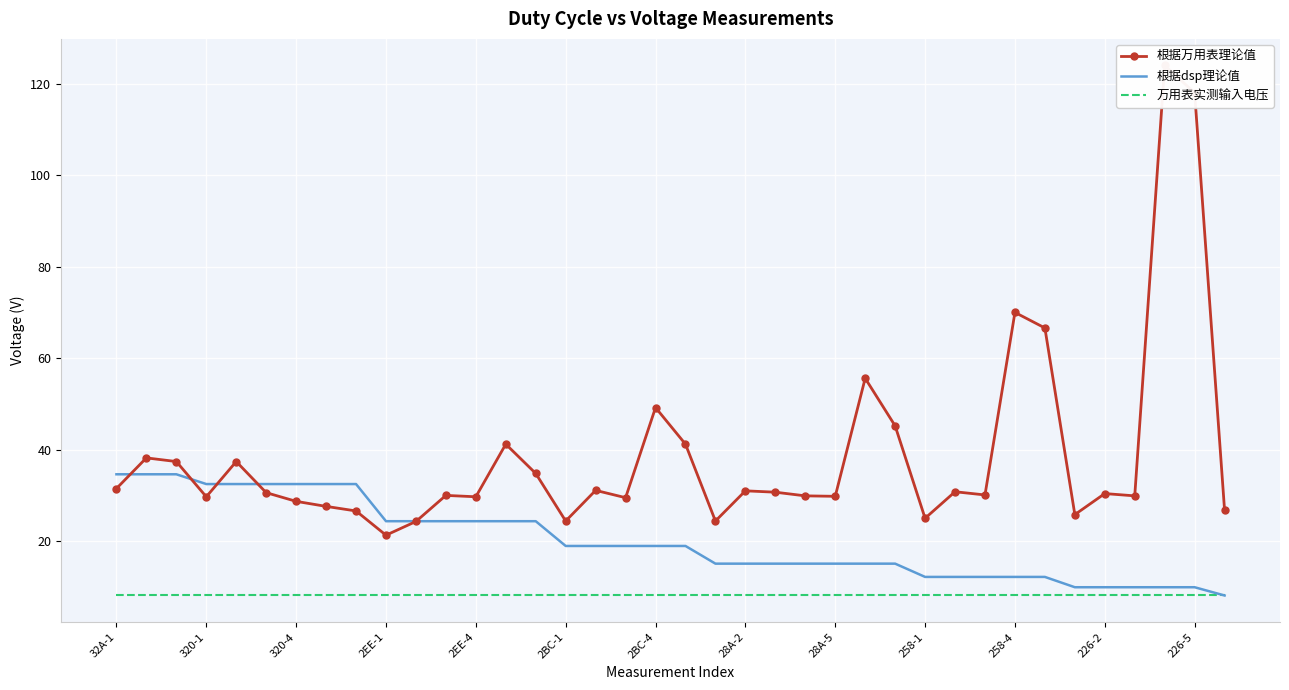

Which series has the widest spread of values?

根据万用表理论值